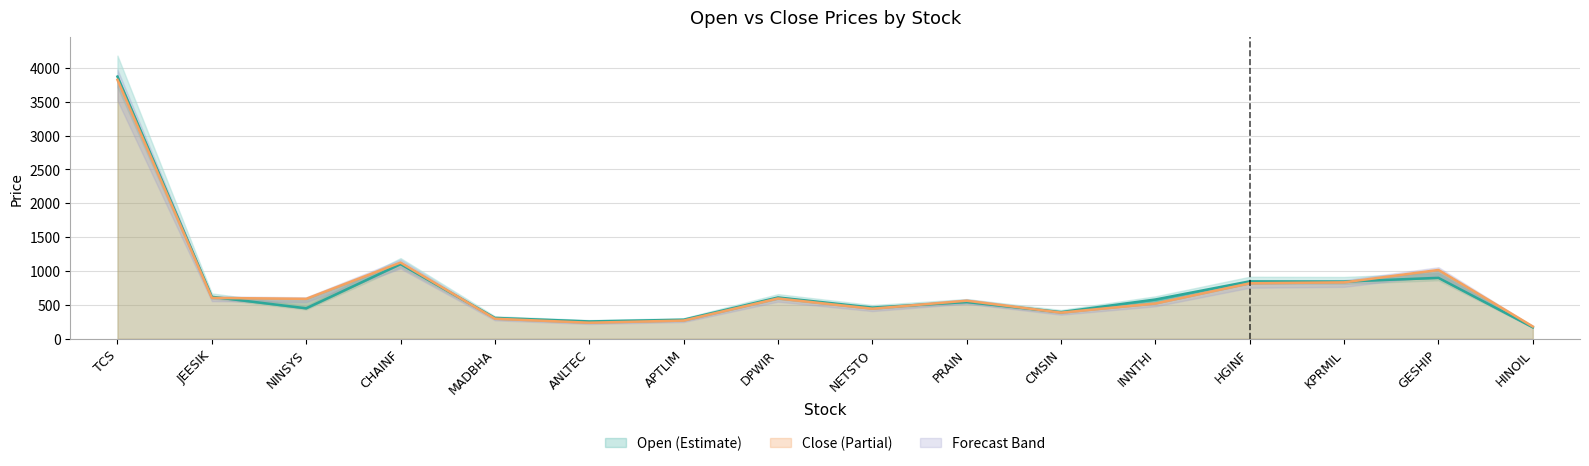

How many data points in Close are less than 589?

8